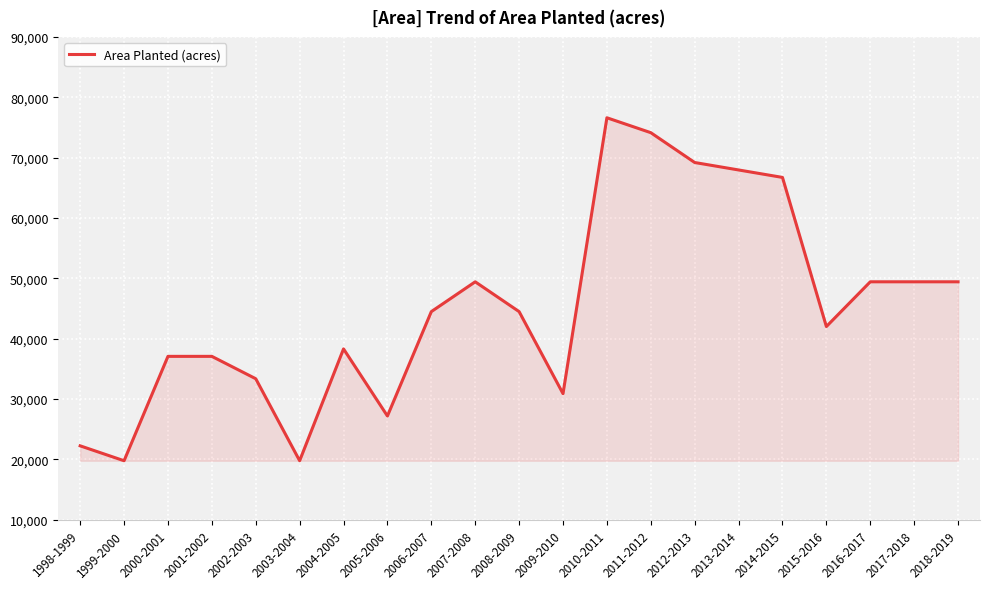

Where does the data first go above 44478?

2006-2007